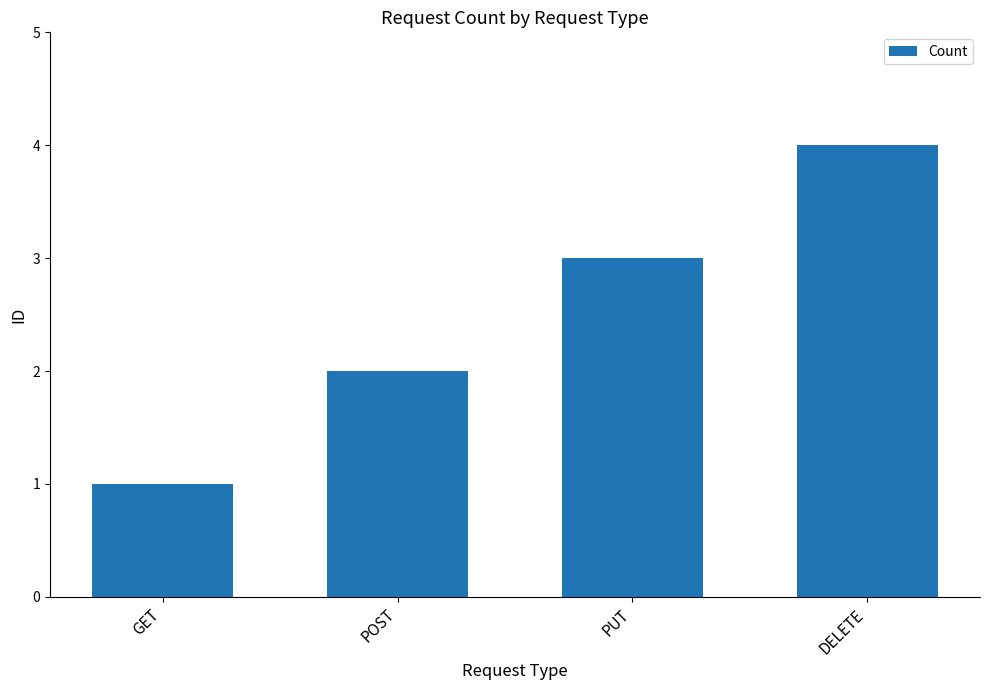

What is the sum of the values at GET and POST?

3